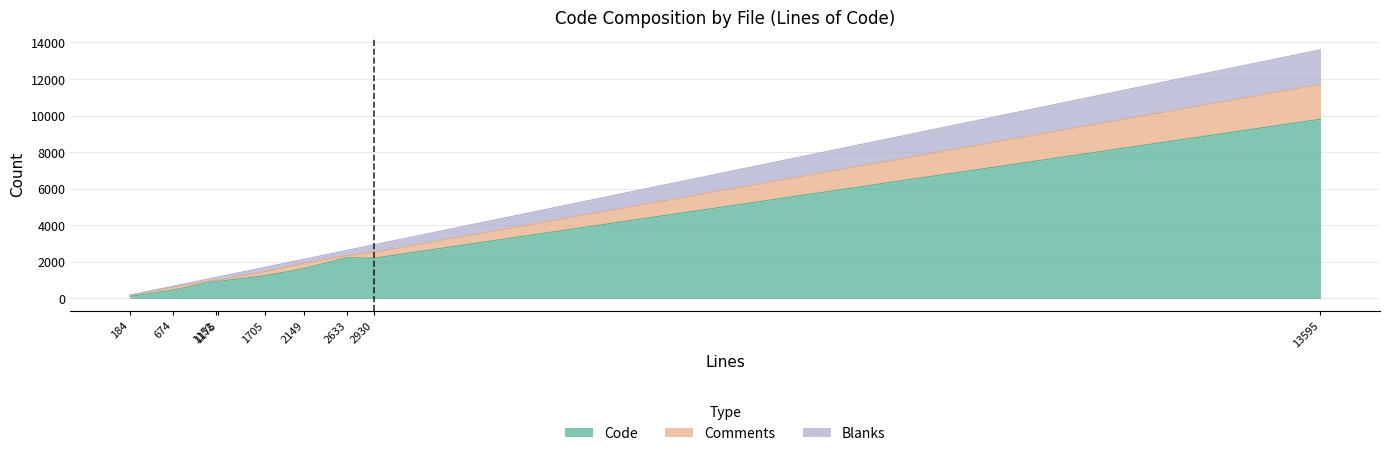

At how many categories does at least one series exceed 3936?

1